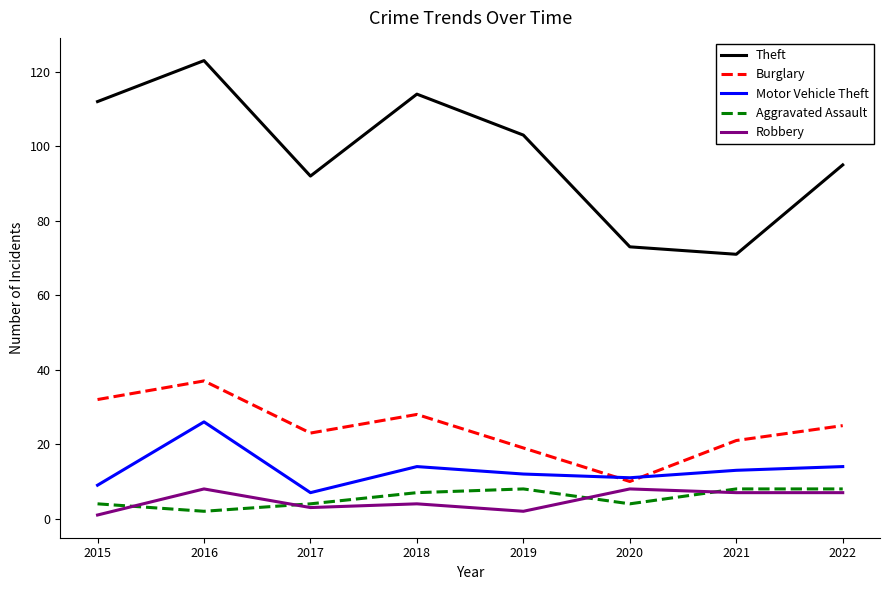

At how many categories does at least one series exceed 42?

8